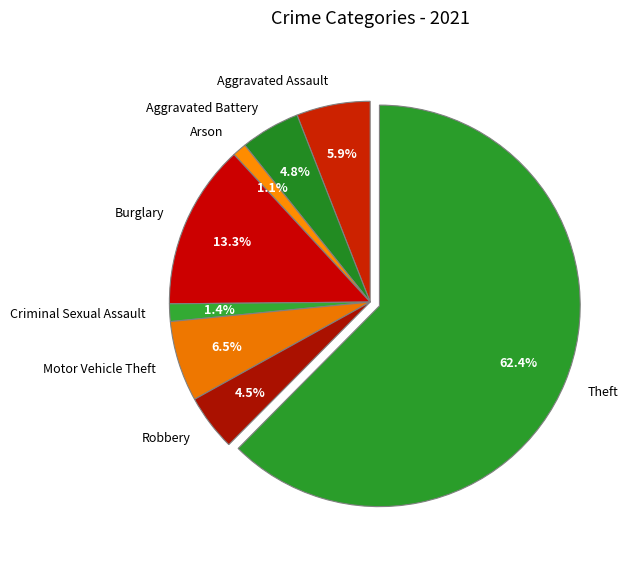

How many slices are in this pie chart?

8